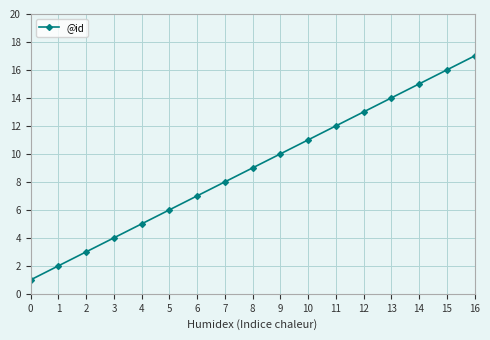

Is it true that the value at 5 is 10?

False